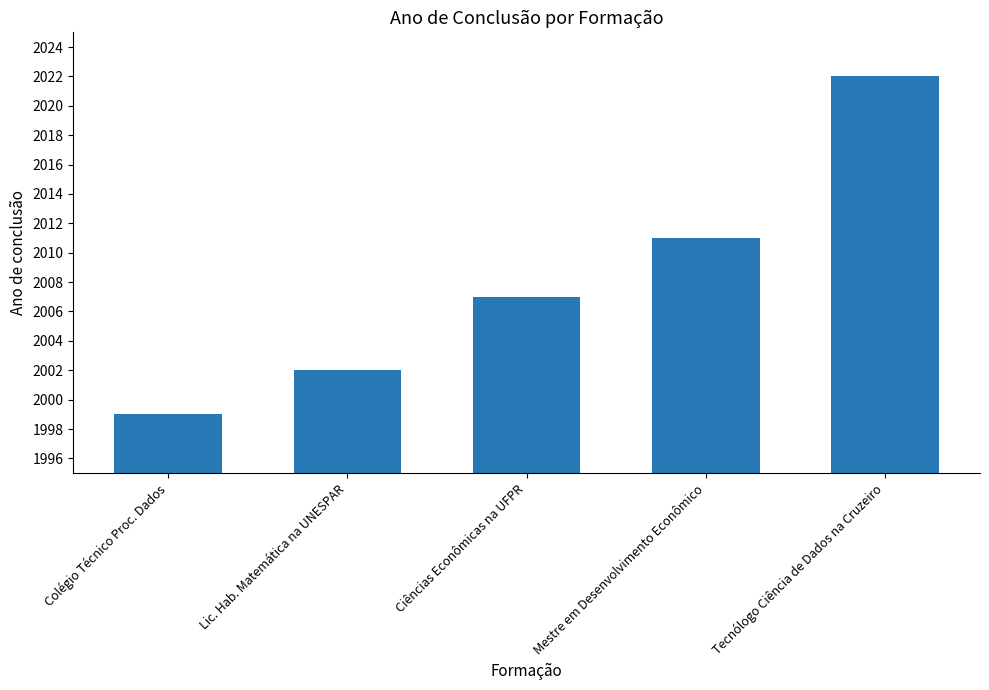

Reading right to left, extract all data points from this chart.

2022	2011	2007	2002	1999